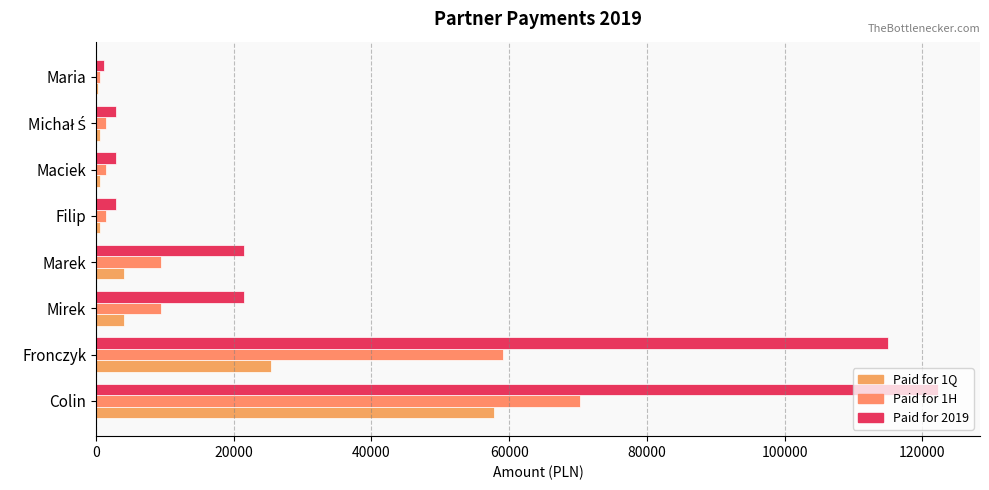

Reading left to right, transcribe all the data shown in this chart.

Paid for 1Q: 57750.0	25435.7	4069.8	4069.8	636.0	636.0	636.0	254.4
Paid for 1H: 70350.5	59153.3	9464.6	9464.6	1478.9	1478.9	1478.9	591.6
Paid for 2019: 122248.2	114940.9	21550.3	21550.3	2873.6	2873.6	2873.6	1149.4